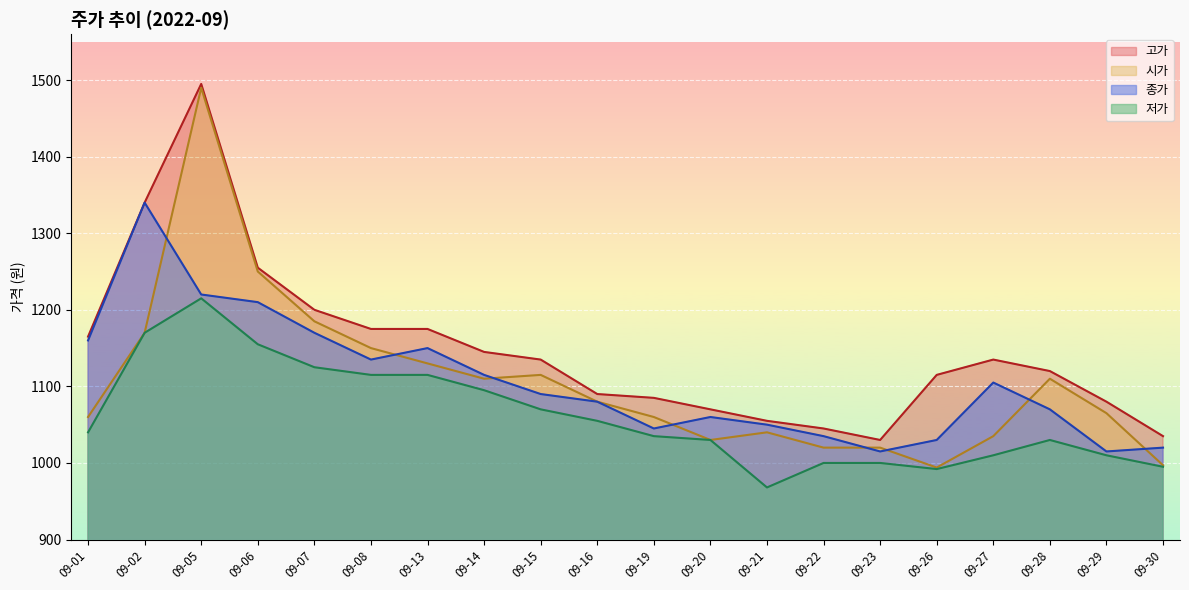

Which series has the largest total across all categories?

고가